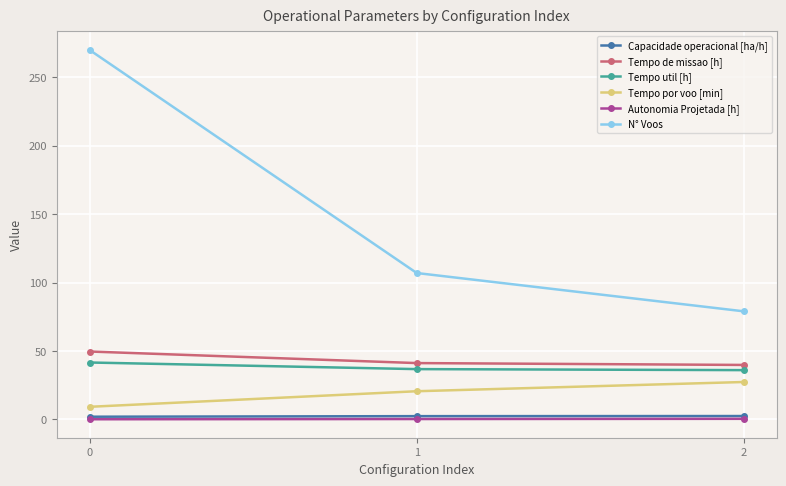

The Tempo util [h] series shows 8.7 at 2. True or false?

False